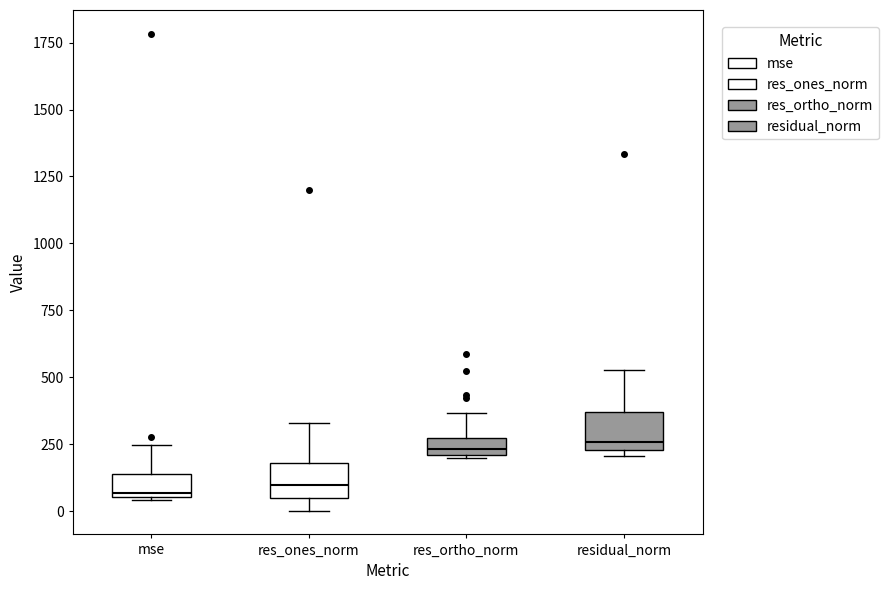

Where is the upper edge of the box for res_ones_norm on the y-axis? The values are not printed on the chart, so give them approximately, as read against the axis.

200